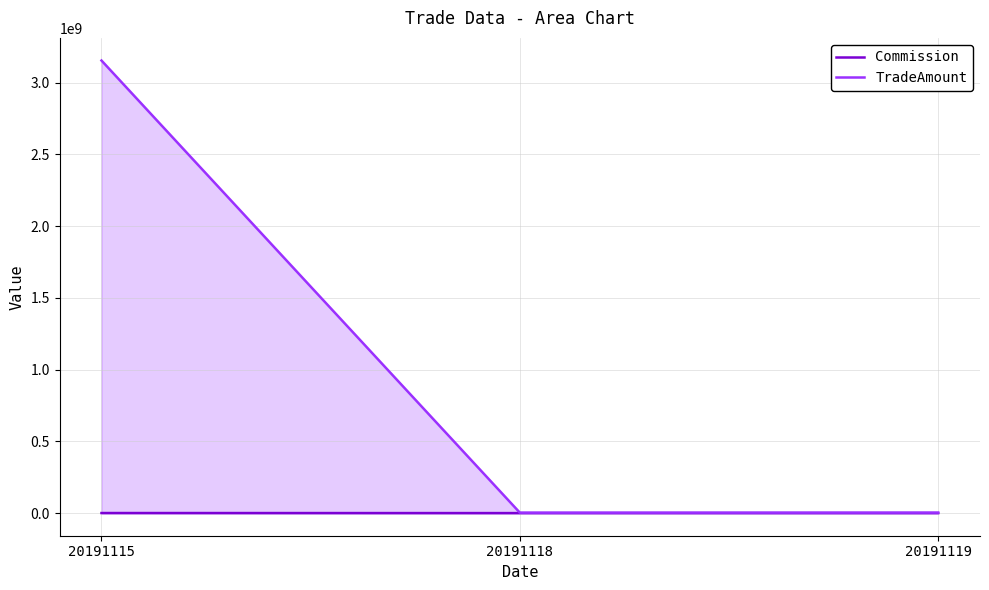

What is the value of the Commission point at the 2nd from the left?

412.6